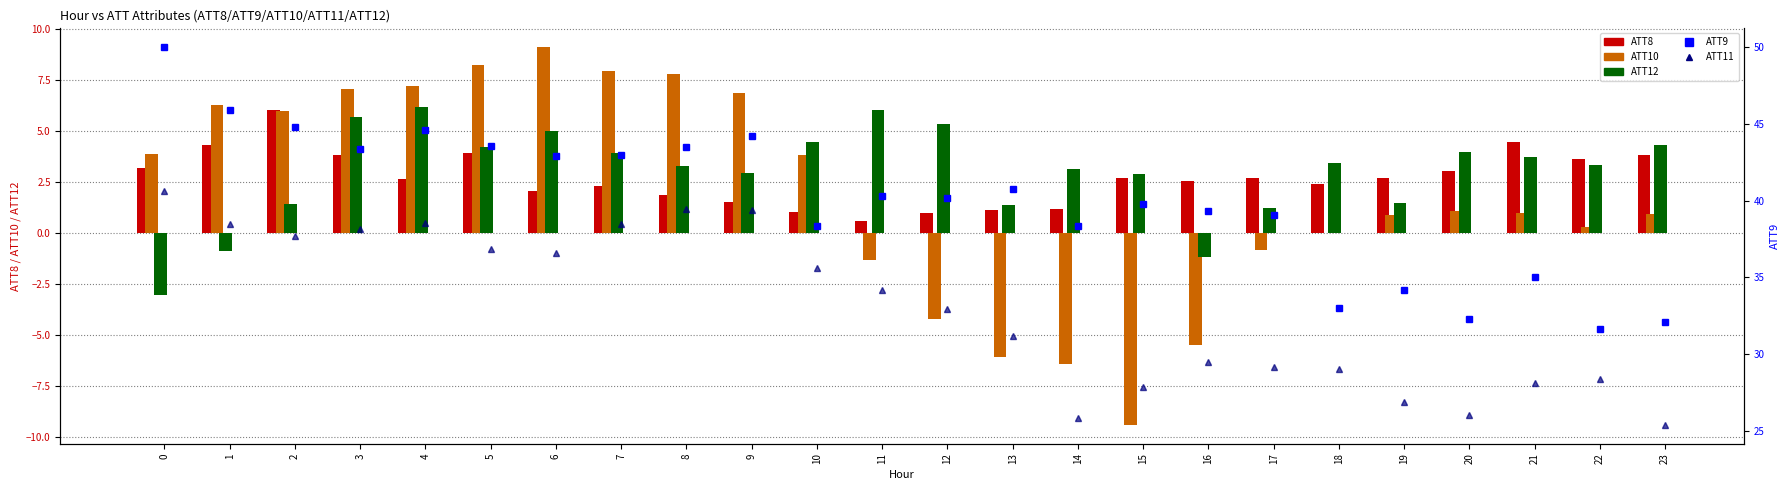

Is the value of ATT11 at 0 greater than the value of ATT12 at 7?

Yes